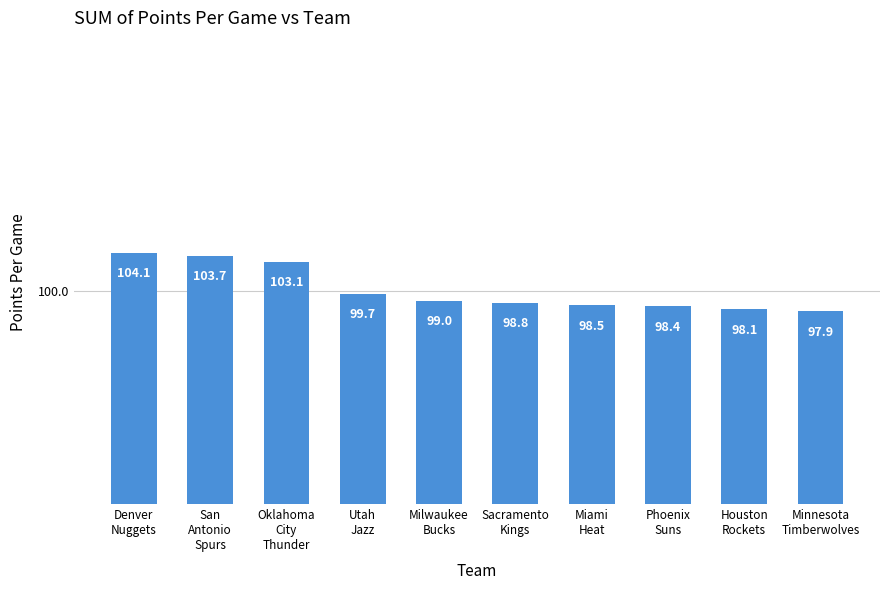

What is the label of the 2nd bar from the right?

Houston
Rockets